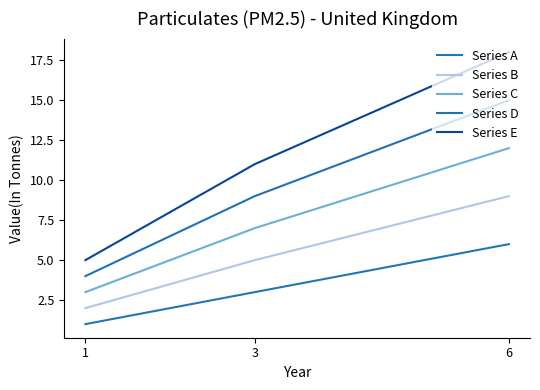

Reading left to right, list all the values displayed in this chart.

Series A: 1=1	3=3	6=6
Series B: 1=2	3=5	6=9
Series C: 1=3	3=7	6=12
Series D: 1=4	3=9	6=15
Series E: 1=5	3=11	6=18